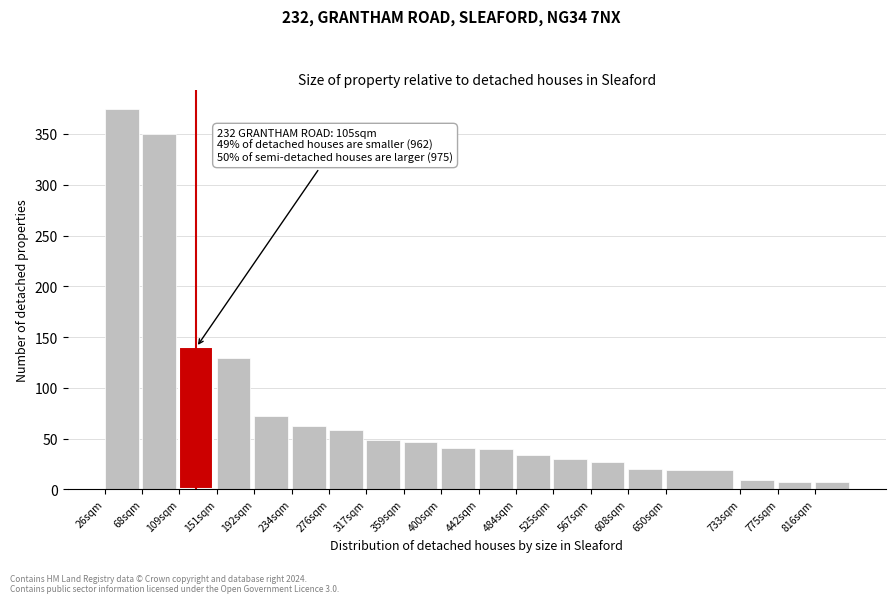

At which category does the chart reach its peak across all series?

26sqm